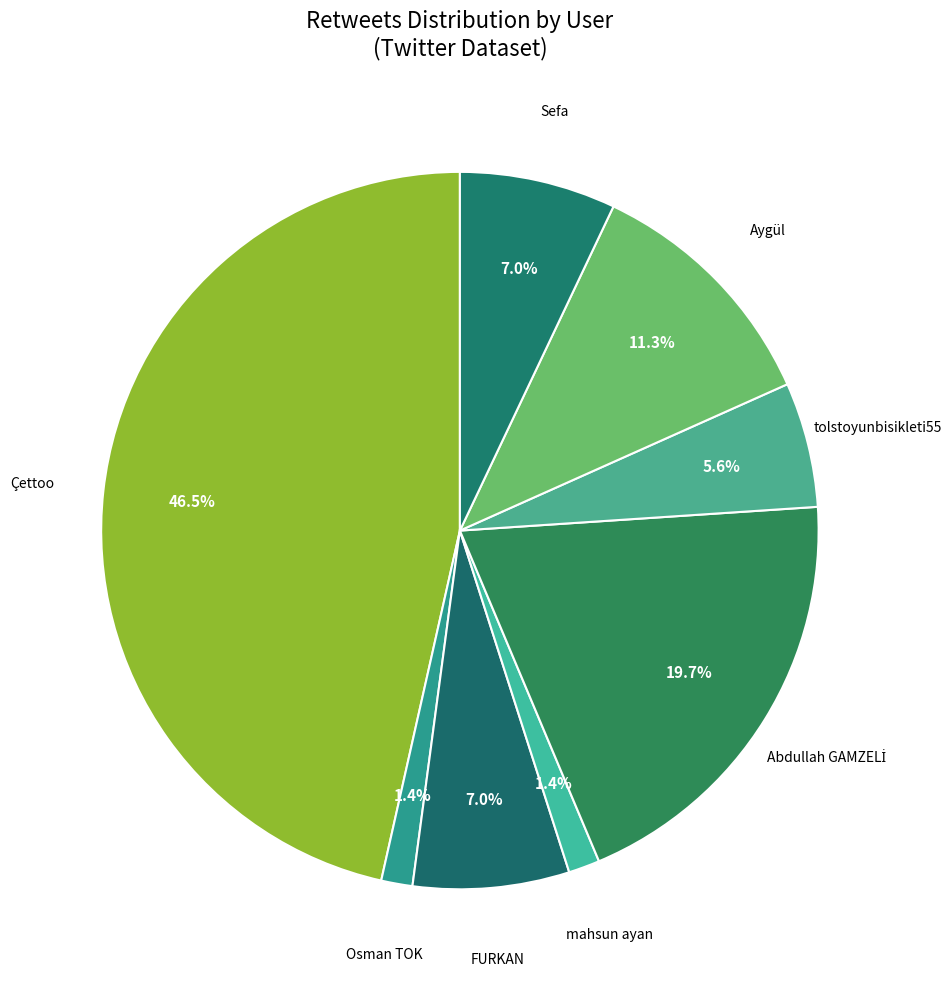

To the nearest percent, what is the difference between the Osman TOK and FURKAN slice percentages?

6%